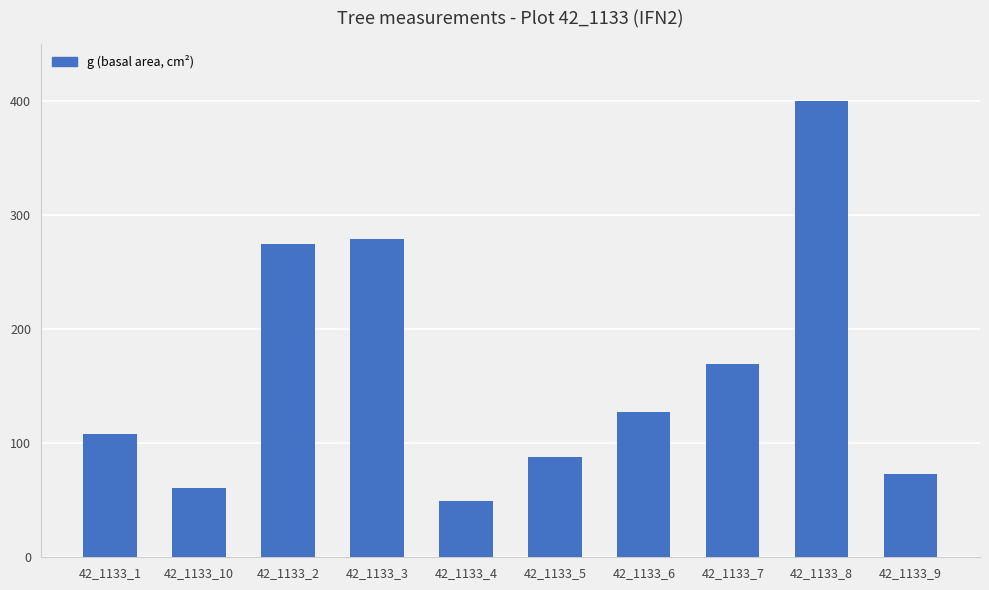

What is the label of the 8th bar from the right?

42_1133_2